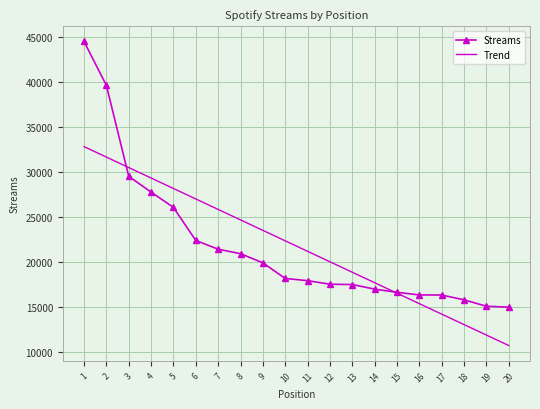

True or false: Streams and Trend cross at least once.

True